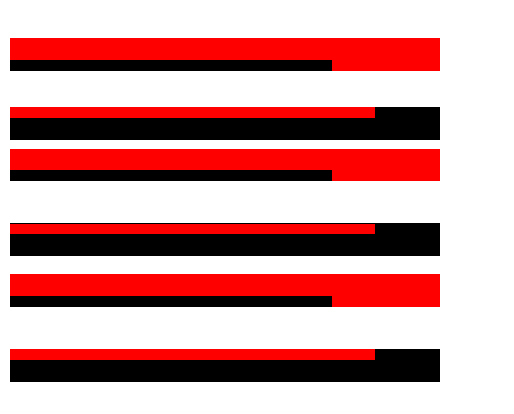

What is the value of the 6th bar from the left?

540214